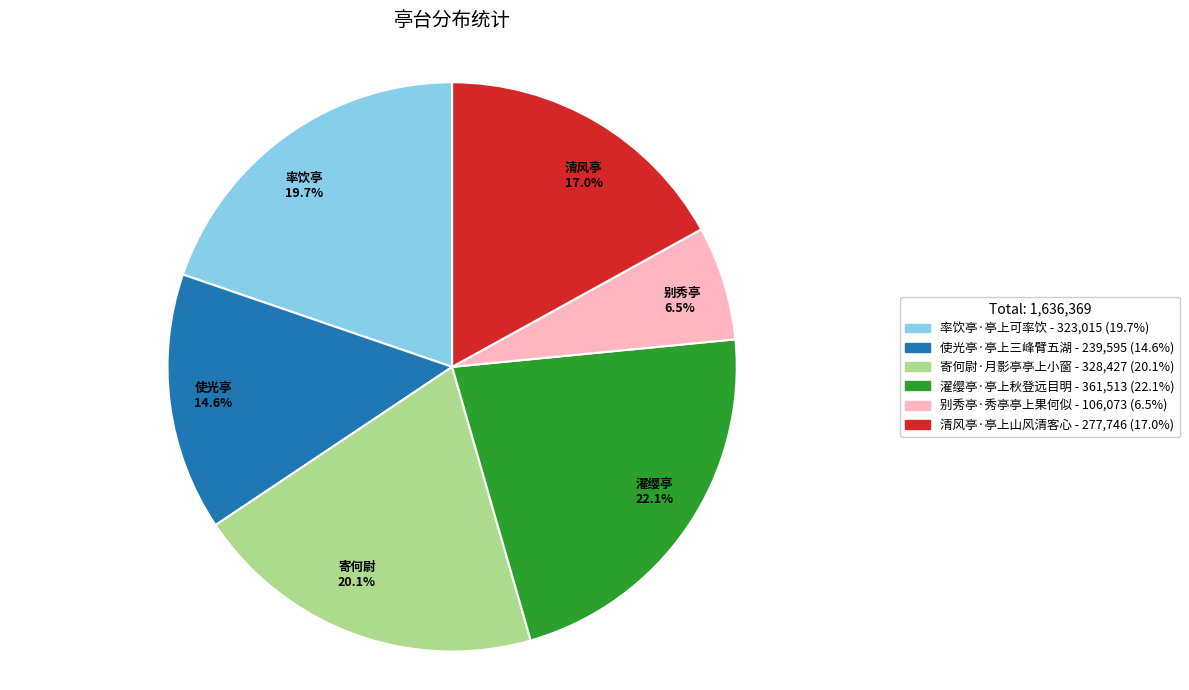

To the nearest percent, what portion does 清风亭·亭上山风清客心 represent?

17%